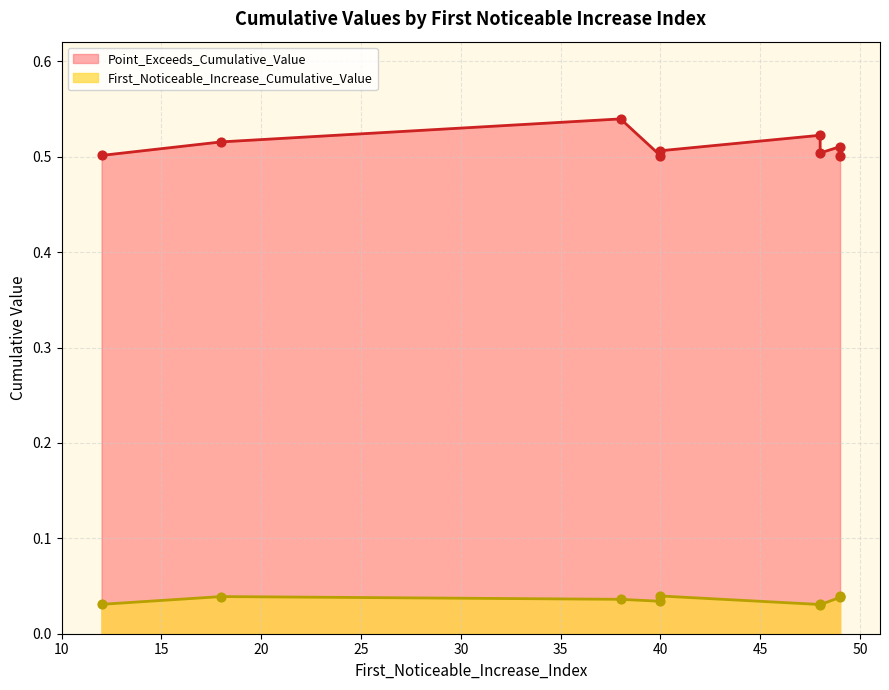

What is the total value across all series at 48?

0.6